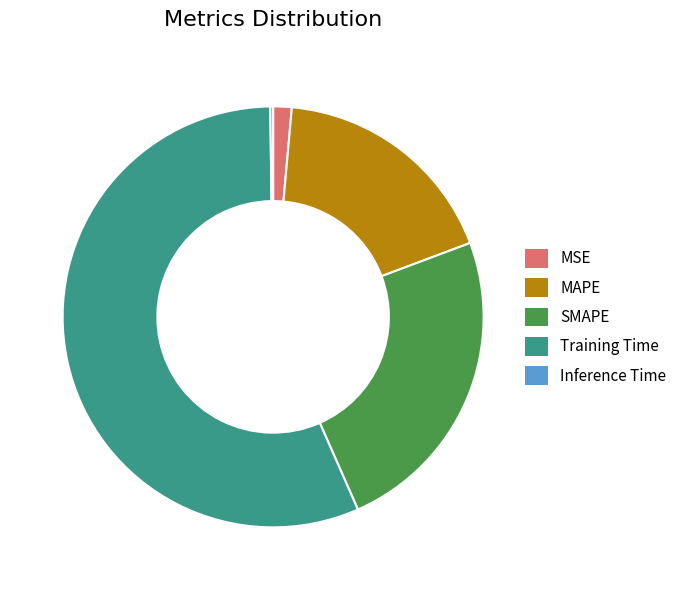

What is the largest slice in the pie chart?

Training Time